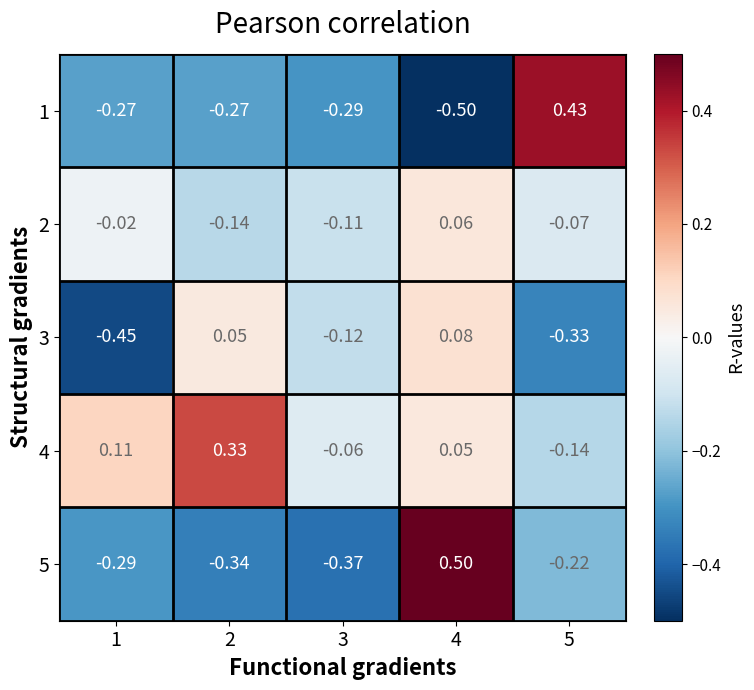

At which category does the chart reach its peak across all series?

4